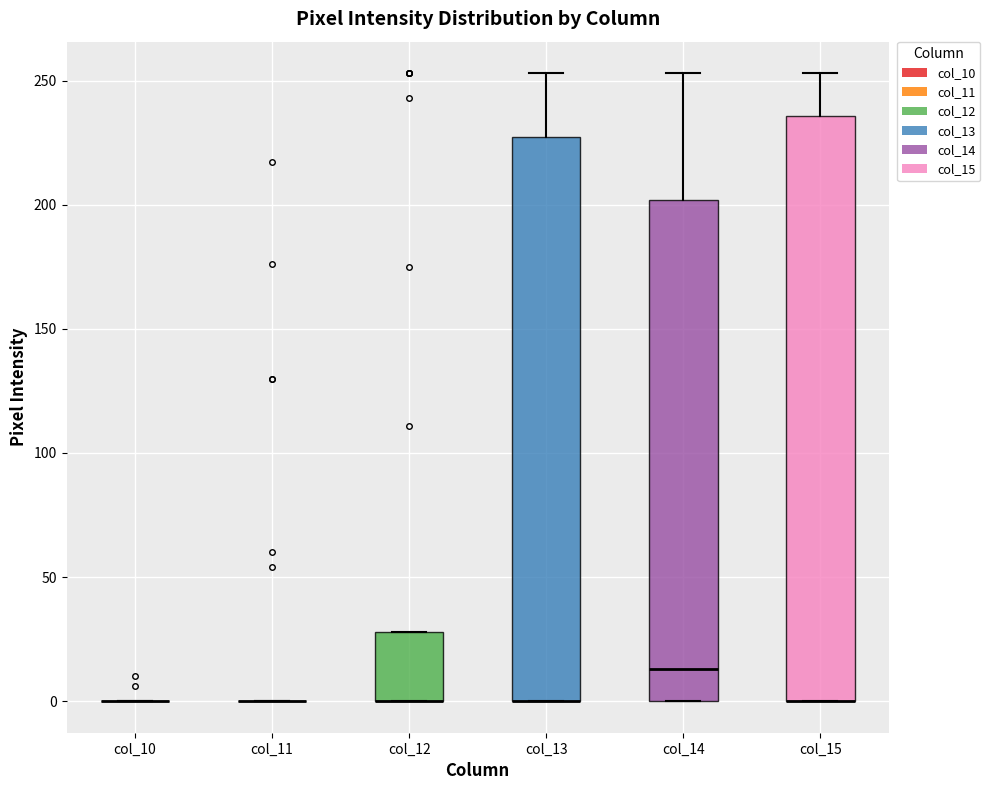

Which box is the tallest, from its lower edge to its upper edge?

col_15